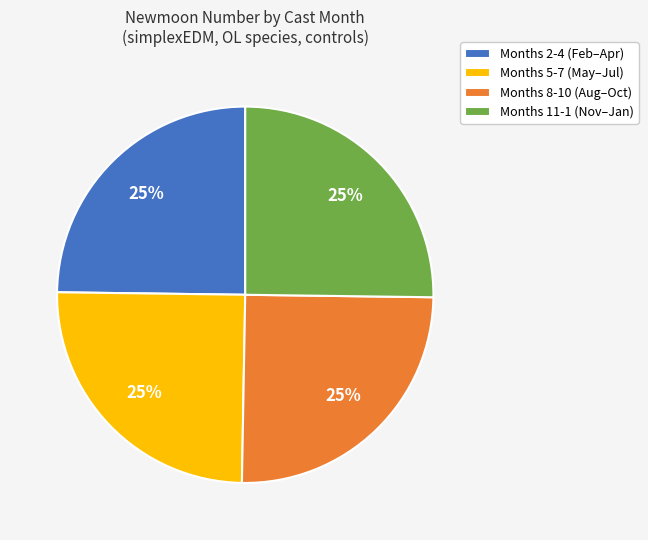

To the nearest percent, what is the combined percentage of Months 11-1 (Nov–Jan) and Months 2-4 (Feb–Apr)?

50%